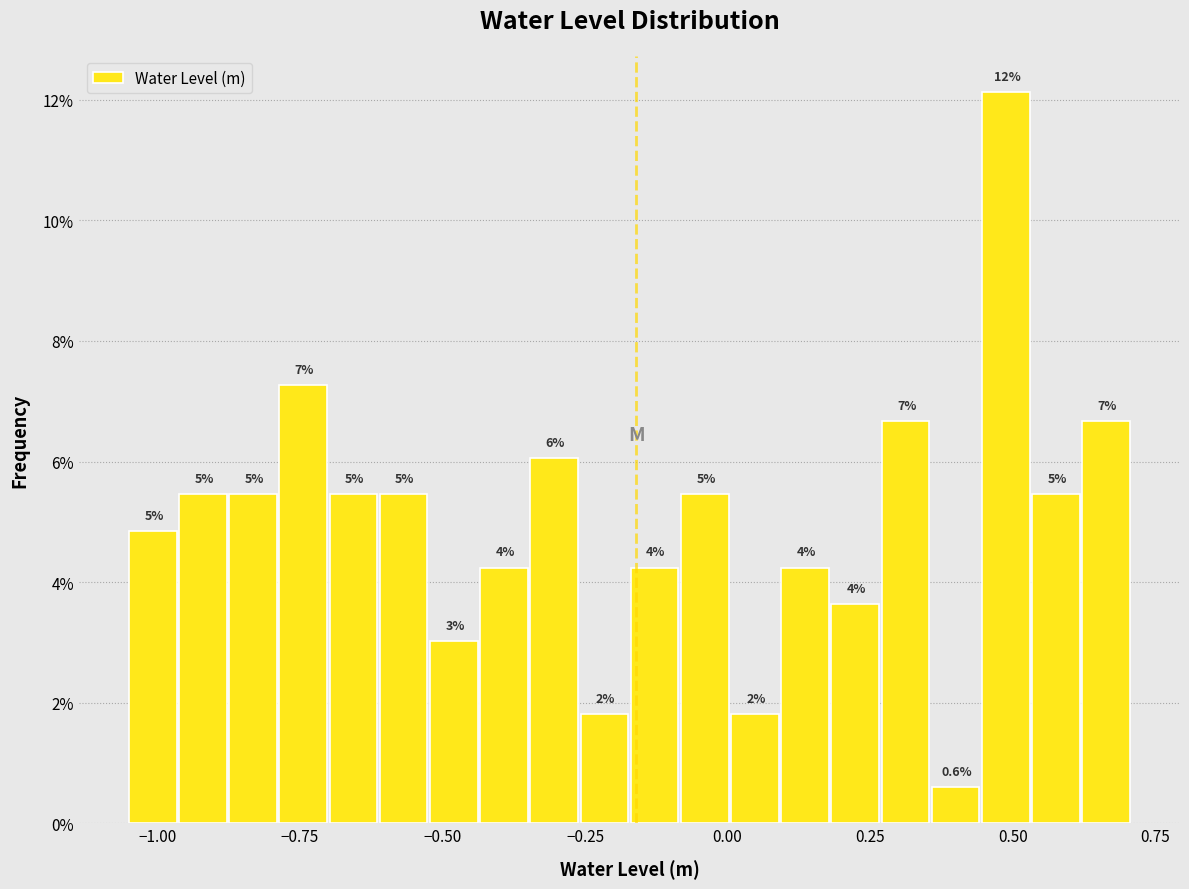

Read against the x-axis, roughly where is the centre of the tallest bar?

0.50